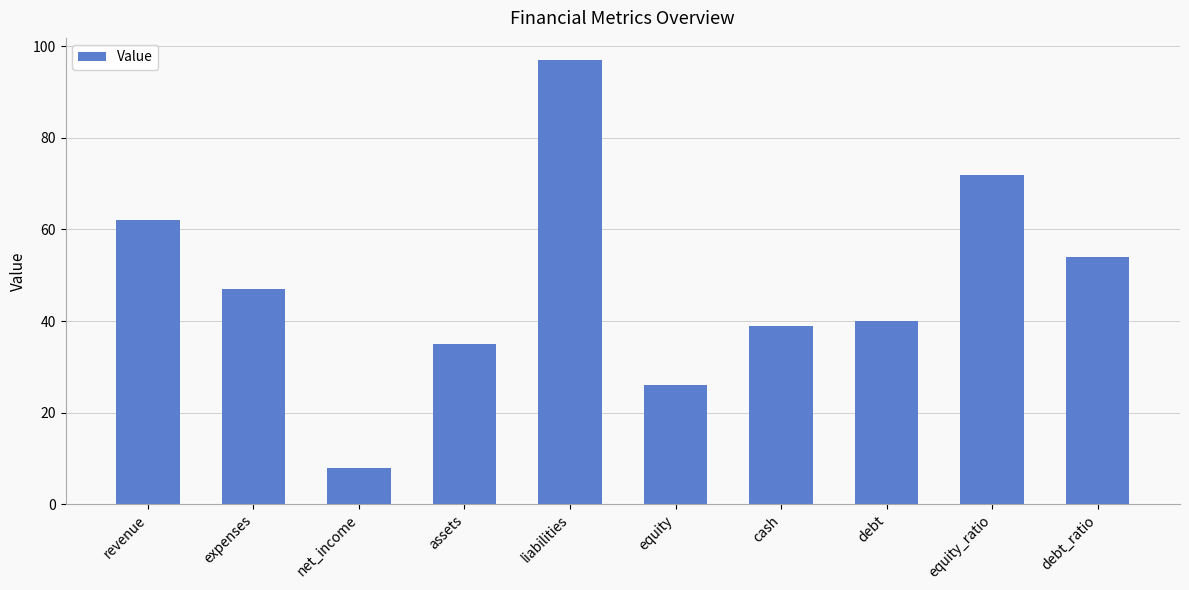

What is the approximate value at assets?

35